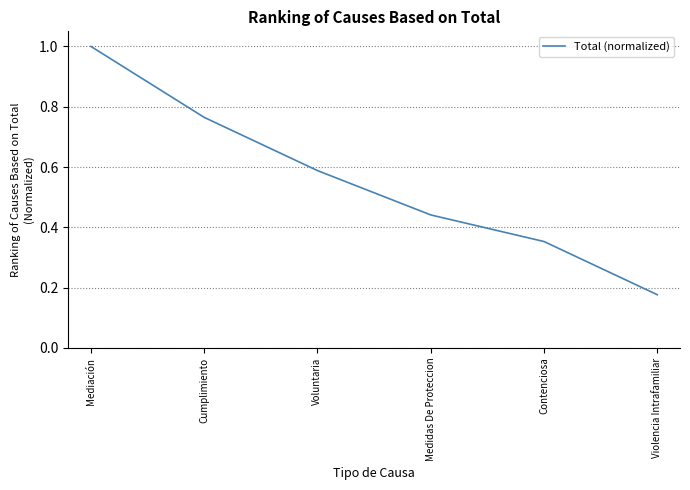

Rank the categories by value from lowest to highest.

Violencia Intrafamiliar, Contenciosa, Medidas De Proteccion, Voluntaria, Cumplimiento, Mediación